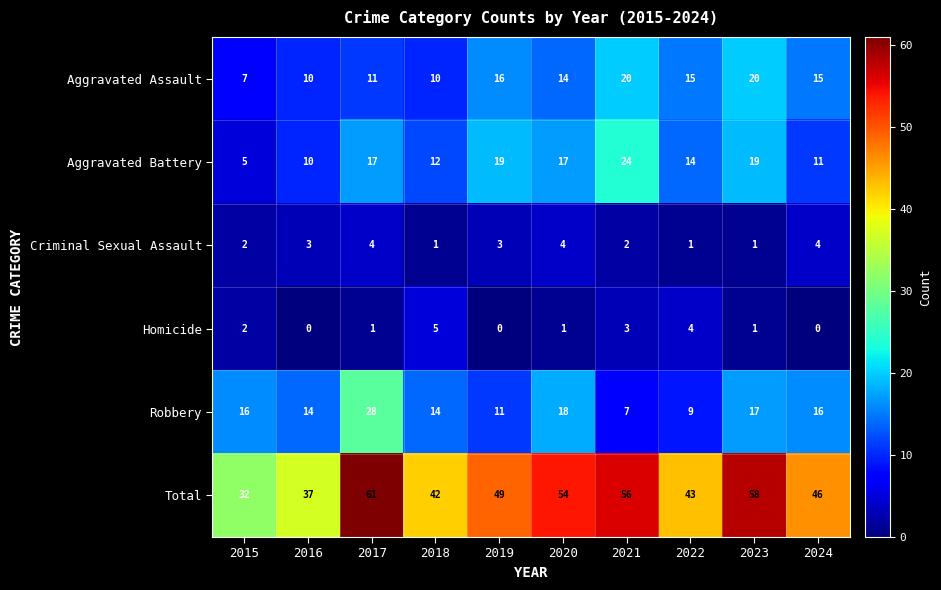

The Homicide series shows 1 at 2023. True or false?

True